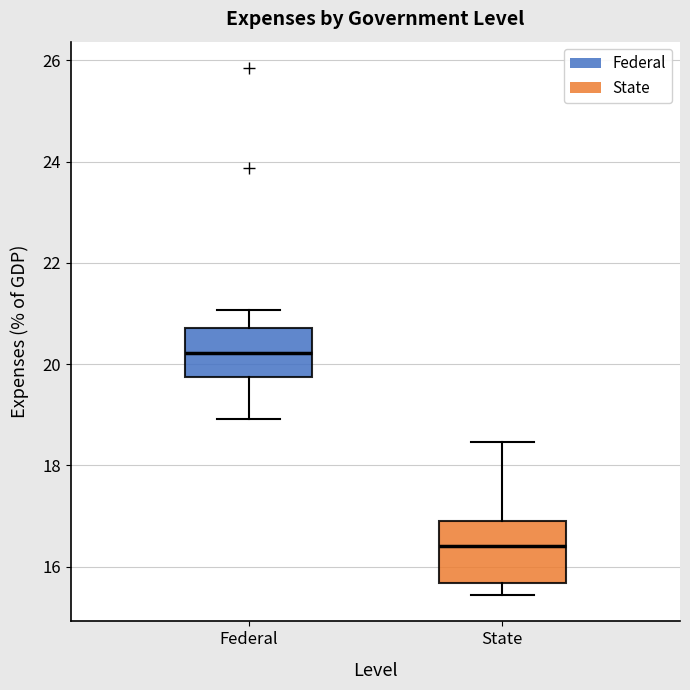

Which box's median line is the highest?

Federal